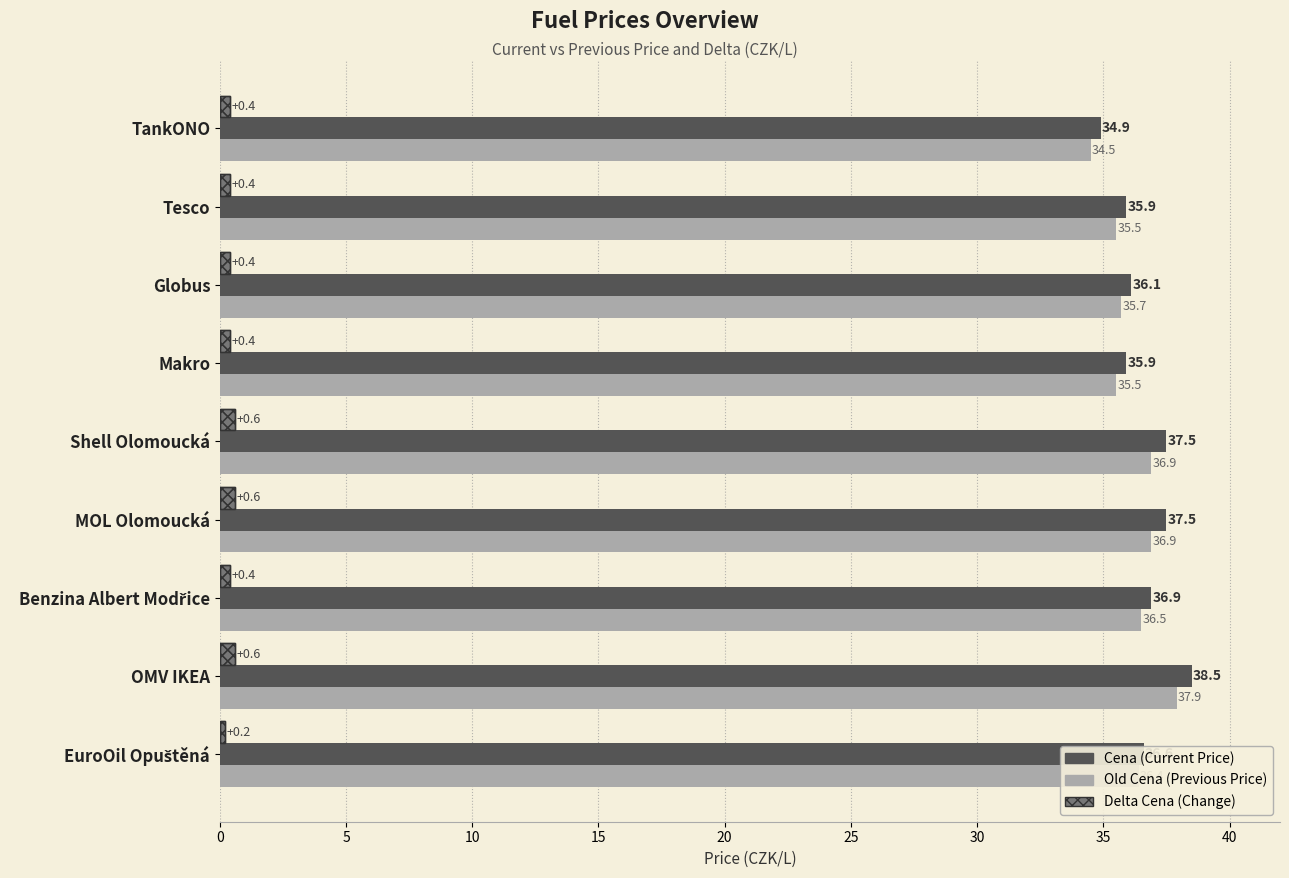

What is the total value across all series at Shell Olomoucká?

75.0